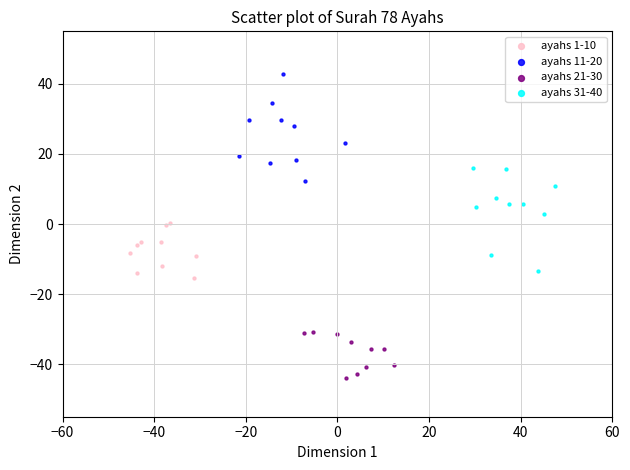

Which series reaches the minimum Y coordinate?

ayahs 21-30